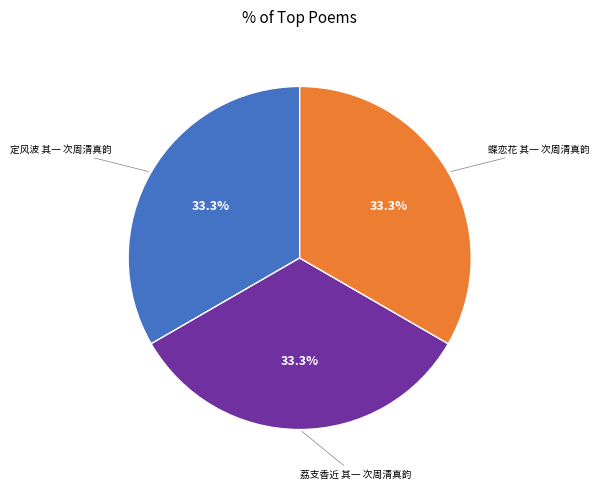

Count the number of slices in the pie.

3